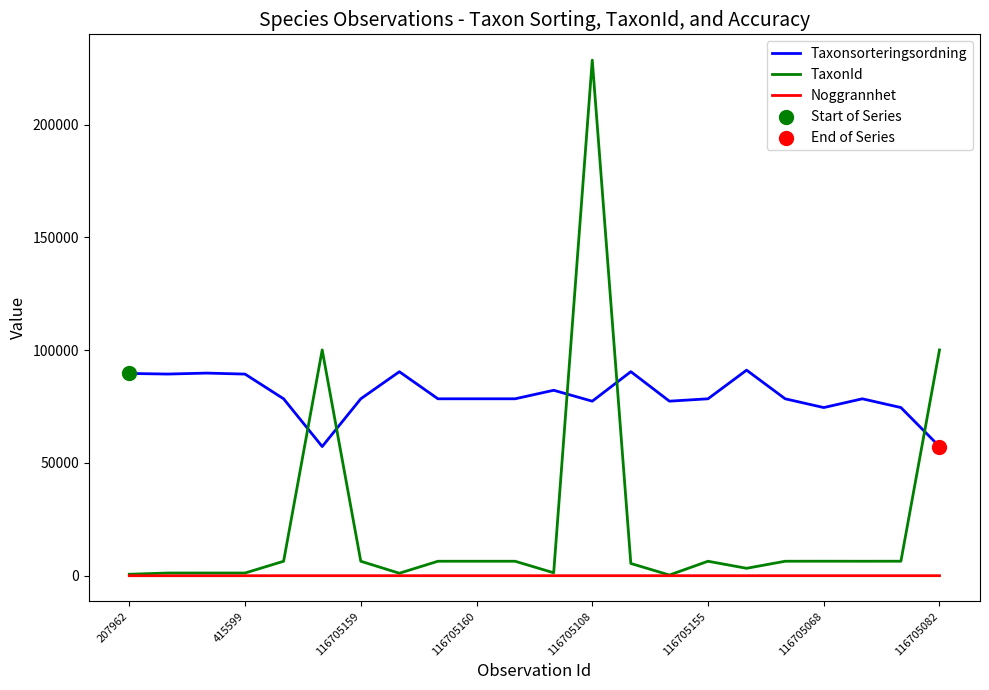

True or false: Noggrannhet and Taxonsorteringsordning cross at least once.

False